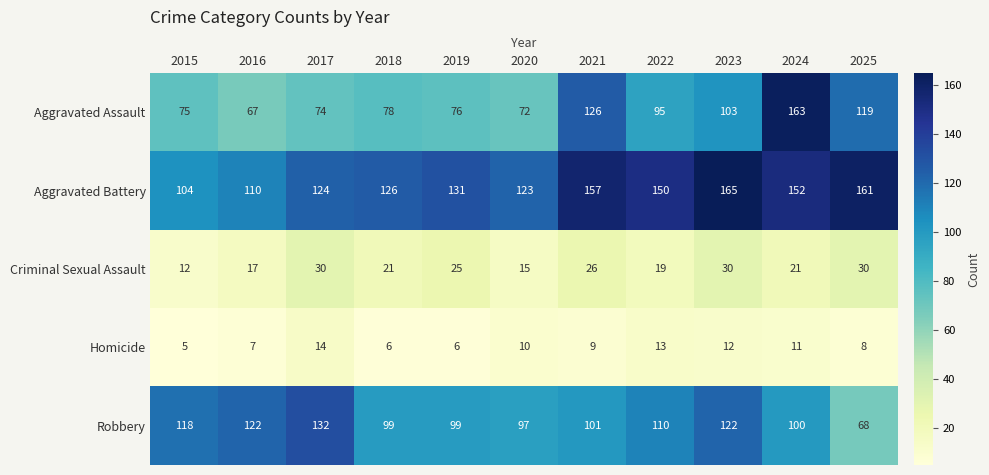

True or false: Aggravated Battery has a value of 59 at 2018.

False